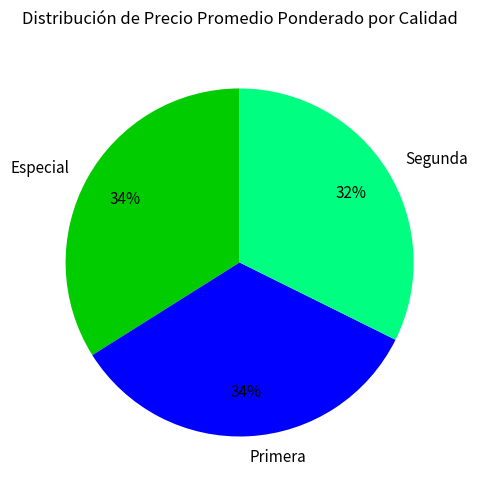

What is the smallest slice in the pie chart?

Segunda